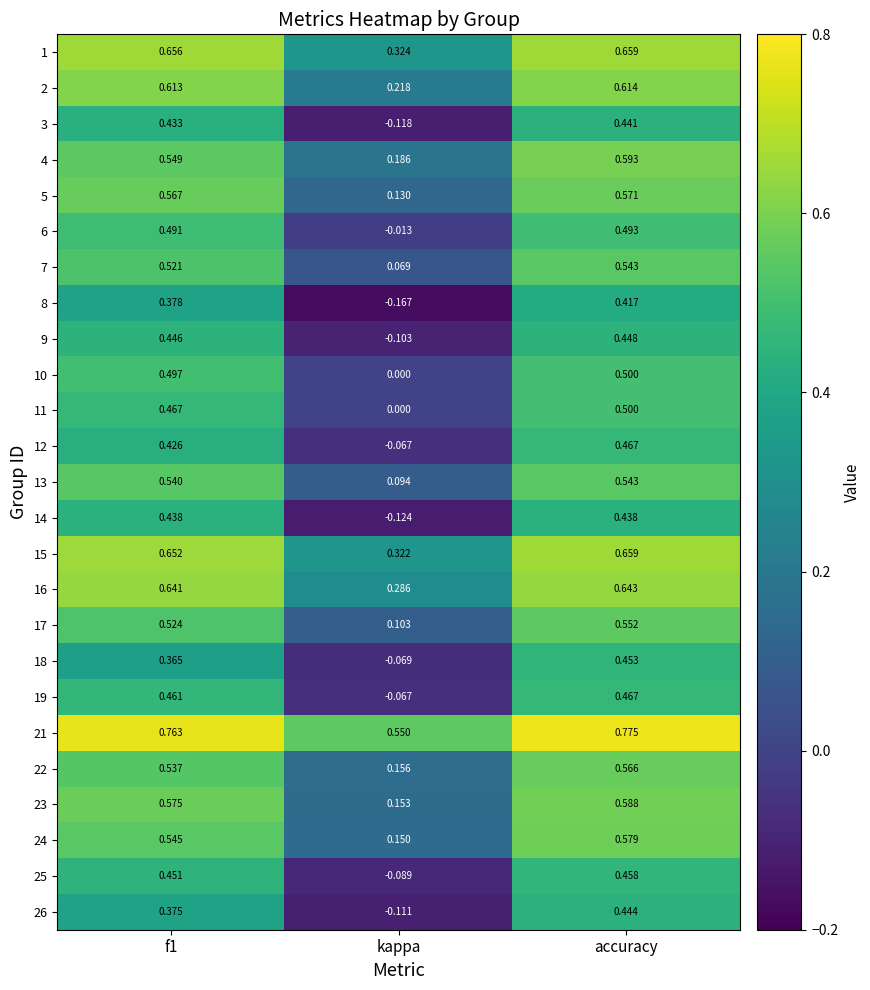

At which label is 8 closest to 0?

kappa